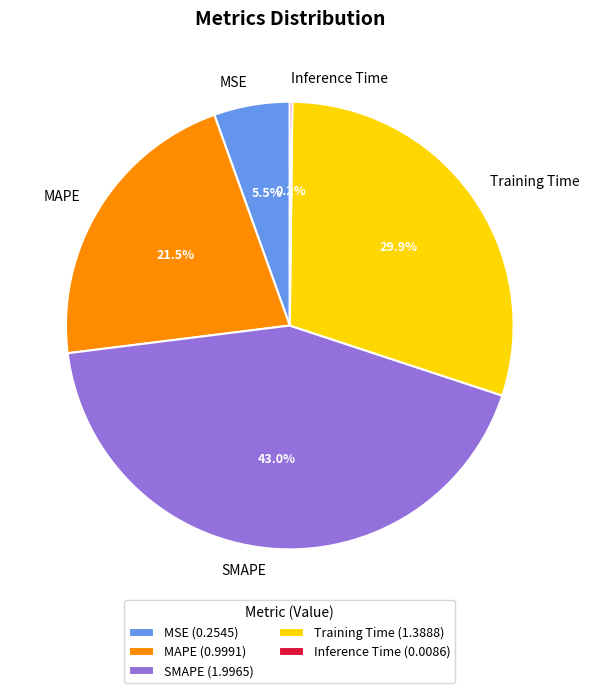

Between SMAPE and Training Time, which is larger?

SMAPE